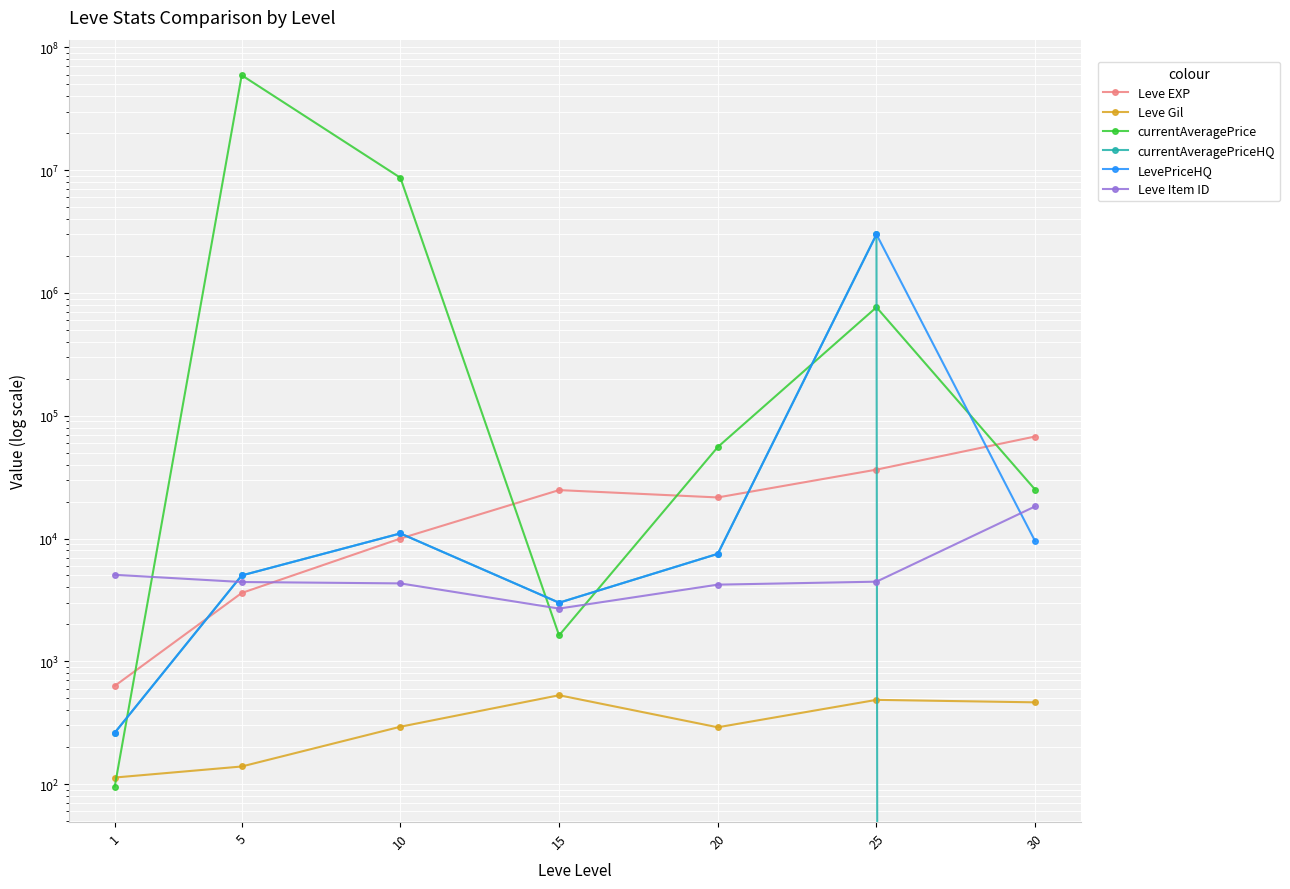

What is the sum of all Leve Item ID values?

43403.0